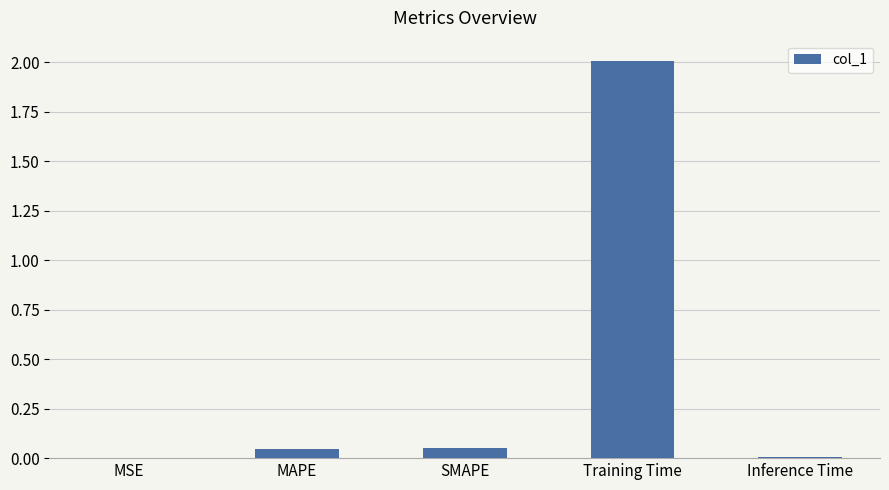

Between MSE and MAPE, which is larger?

MAPE